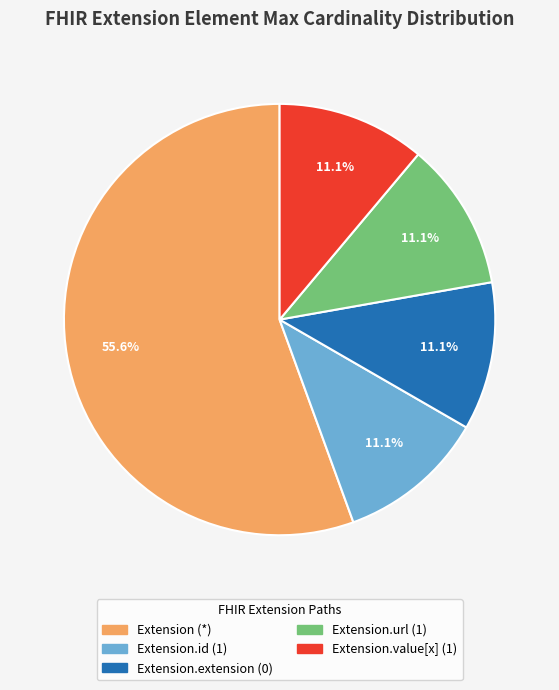

How many slices are in this pie chart?

5